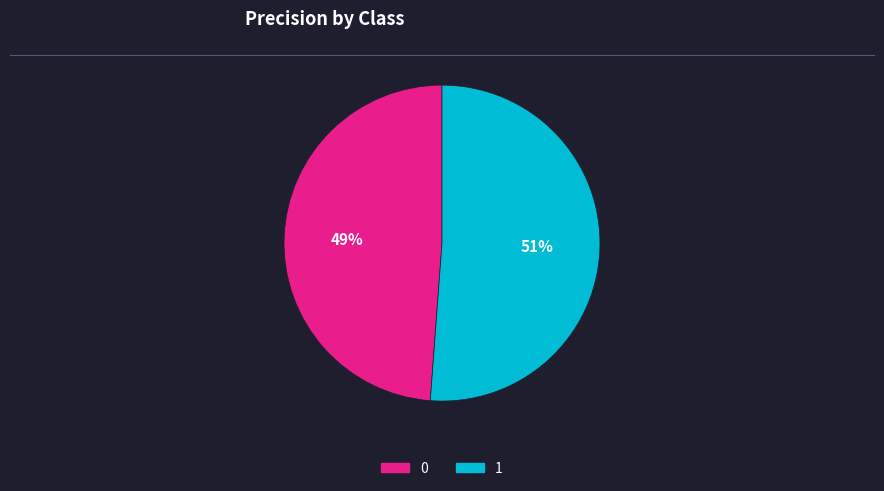

To the nearest percent, what portion does 0 represent?

49%